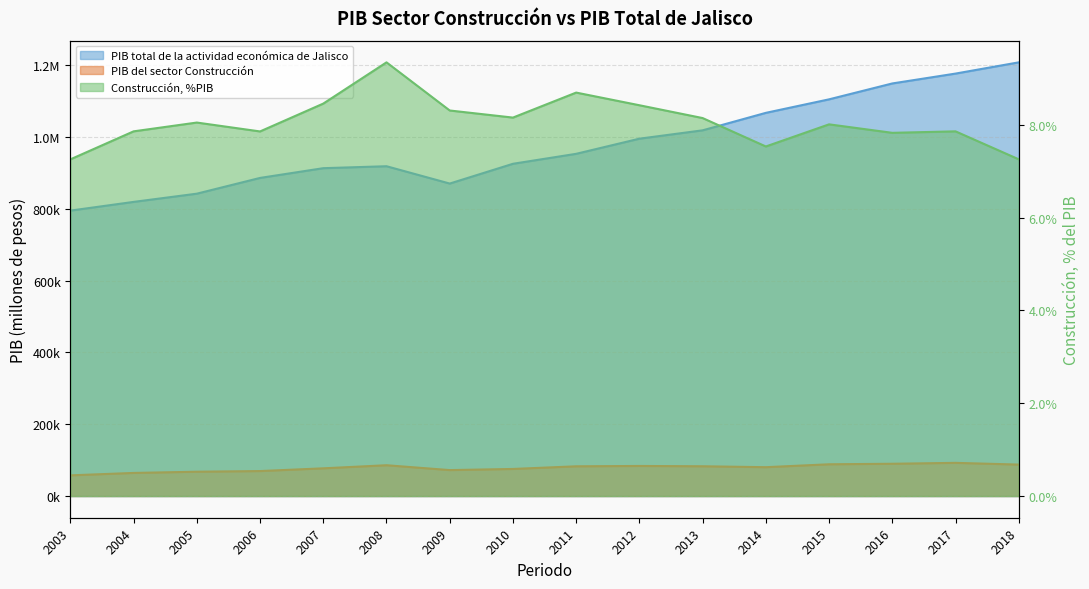

How many data points in PIB del sector Construcción are above 82857?

8